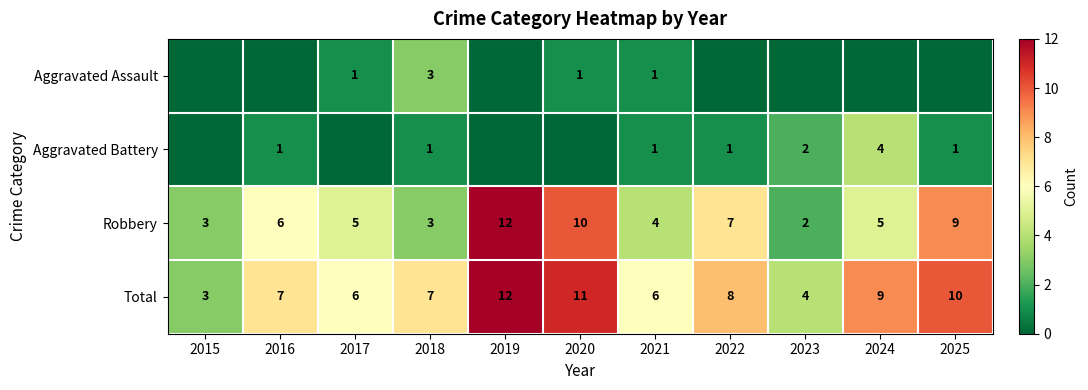

What is the difference between the Robbery values at 2023 and 2018?

1